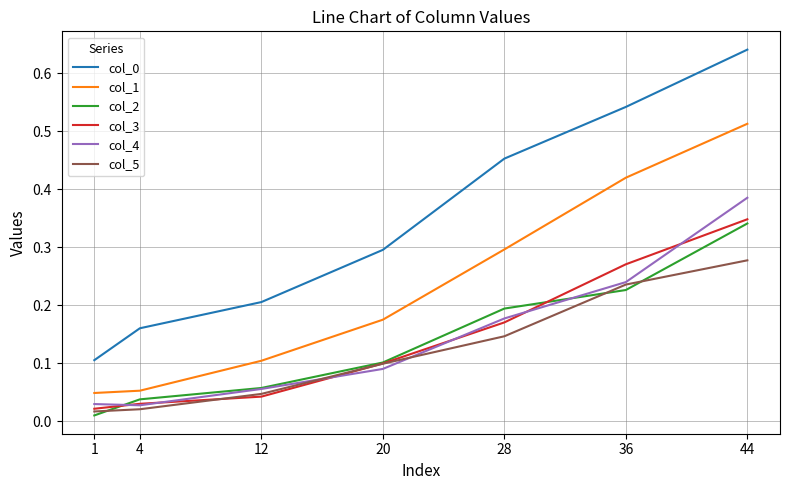

How many lines are shown in the chart?

6